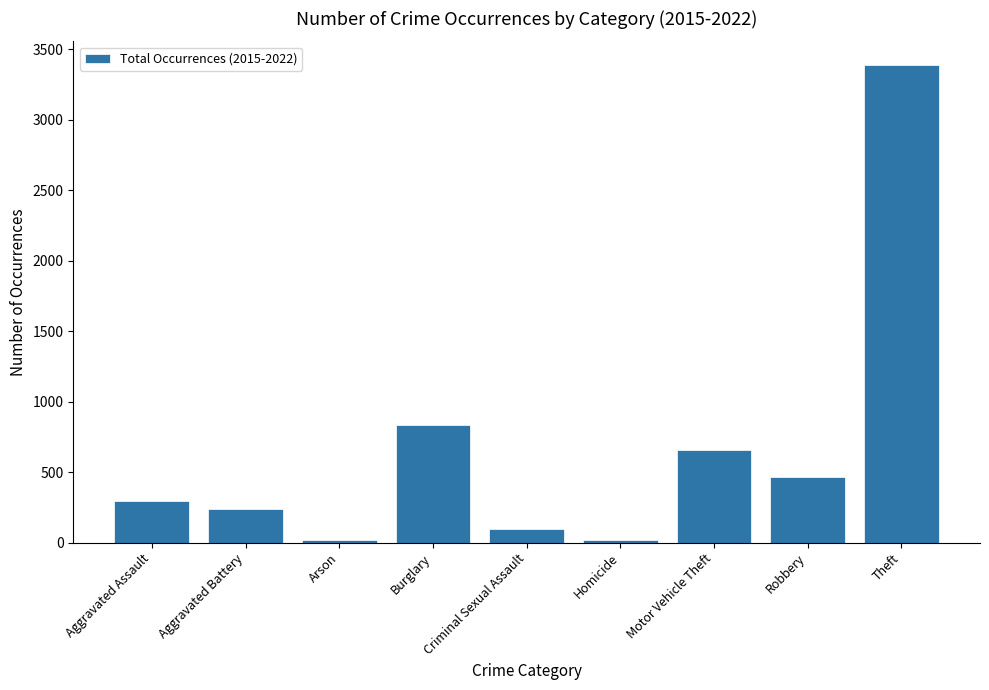

What is the label of the 8th bar from the right?

Aggravated Battery